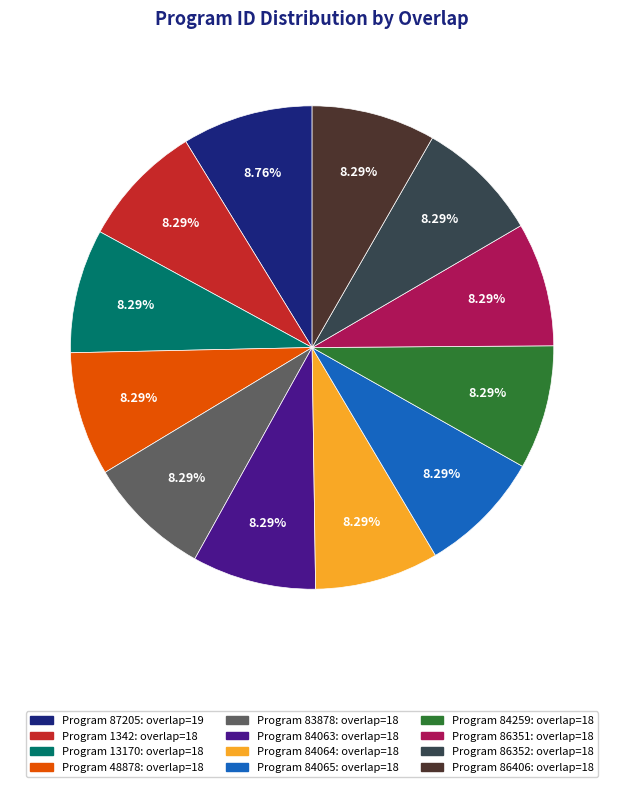

Is there any slice that represents more than half of the pie?

No